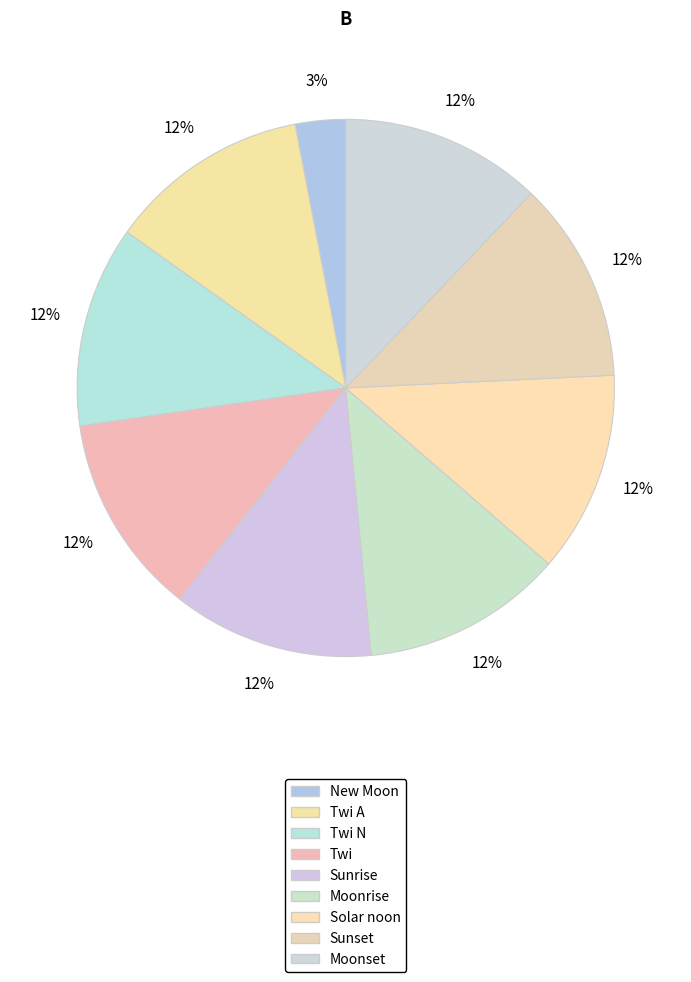

What percentage is the Twi slice, to the nearest percent?

12%